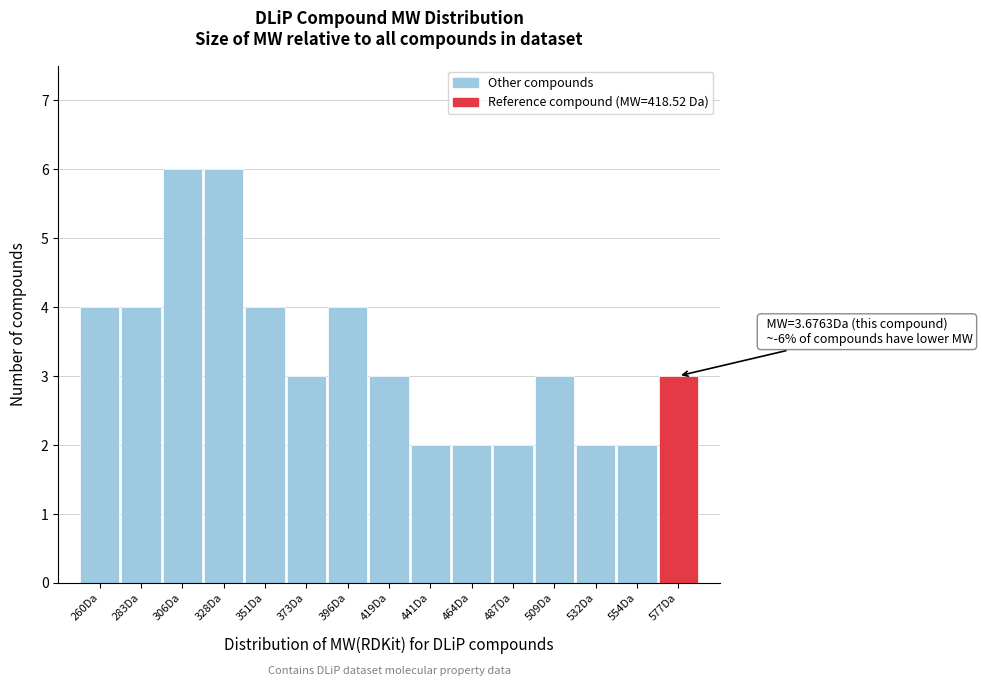

Reading left to right, extract all data points from this chart.

4	4	6	6	4	3	4	3	2	2	2	3	2	2	3